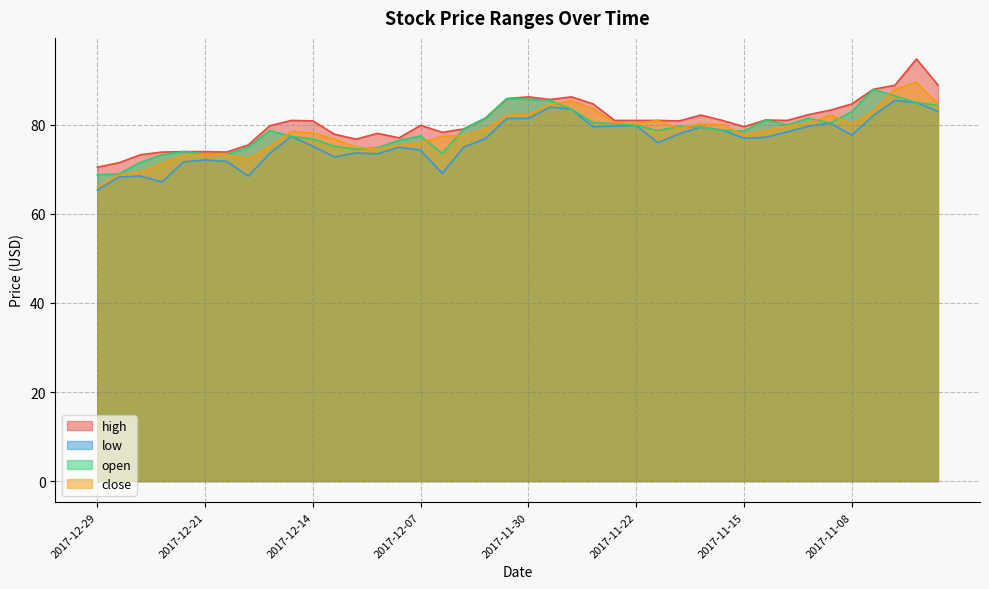

At which category does the chart reach its peak across all series?

2017-11-03